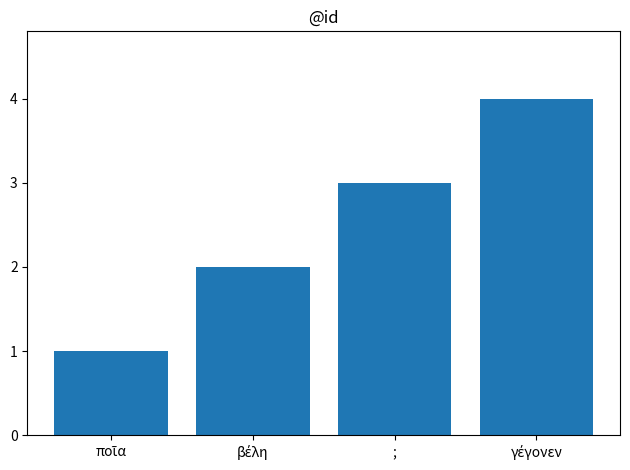

True or false: the data shows 5 at ;.

False